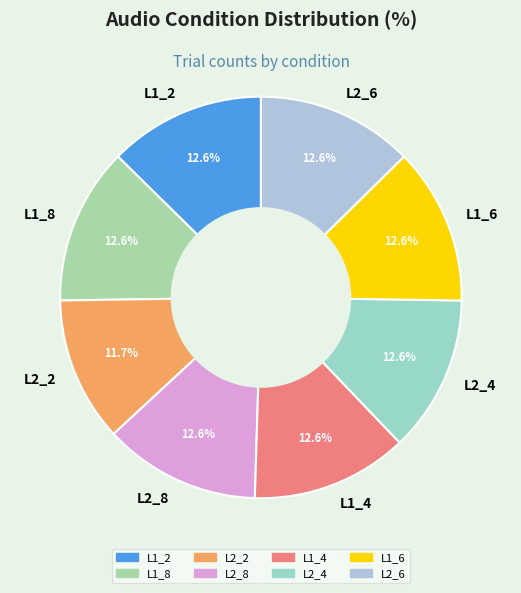

The L1_6 slice represents 13% of the pie. True or false?

True